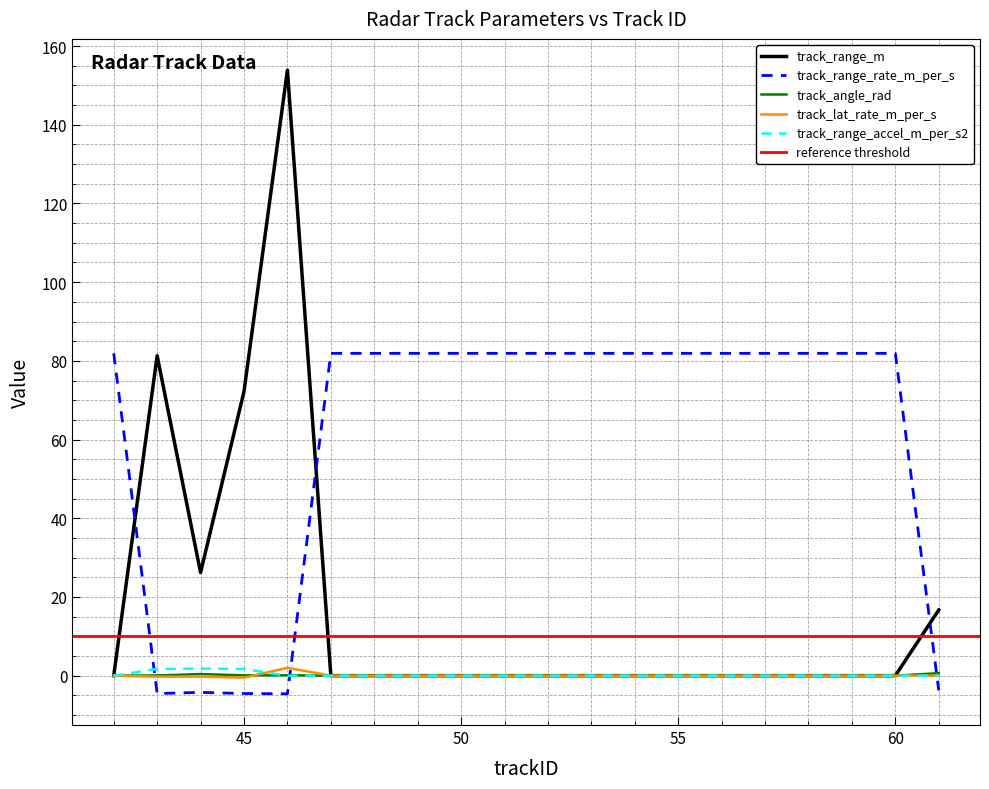

What is the difference between the maximum and second lowest values in the track_range_accel_m_per_s2 series?

1.8